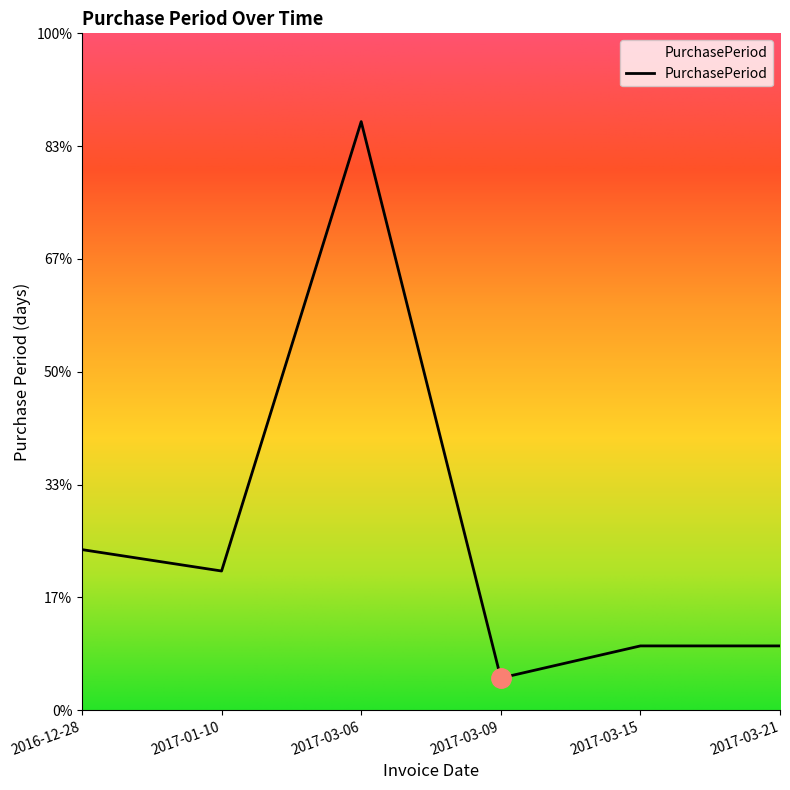

Does the chart display data point markers on the line(s)?

No